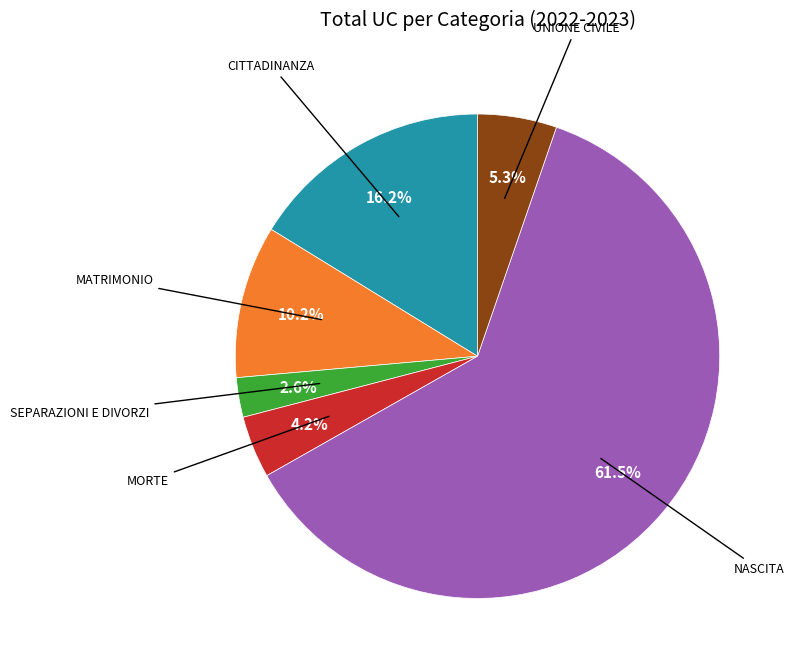

How many slices are in this pie chart?

6